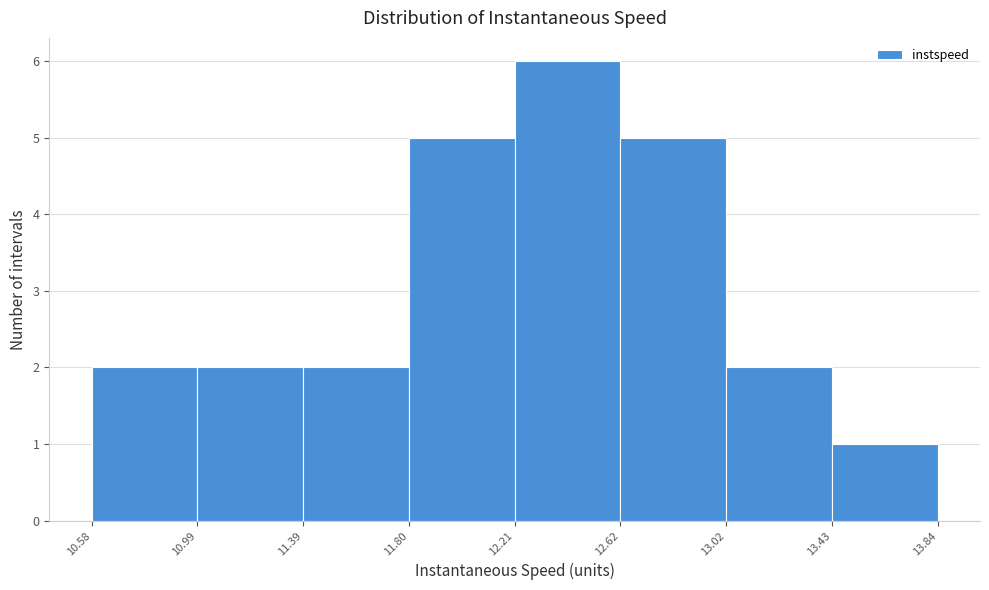

How tall is the bar that spans 10.99 to 11.39 on the x-axis? The values are not printed on the chart, so give them approximately, as read against the axis.

2